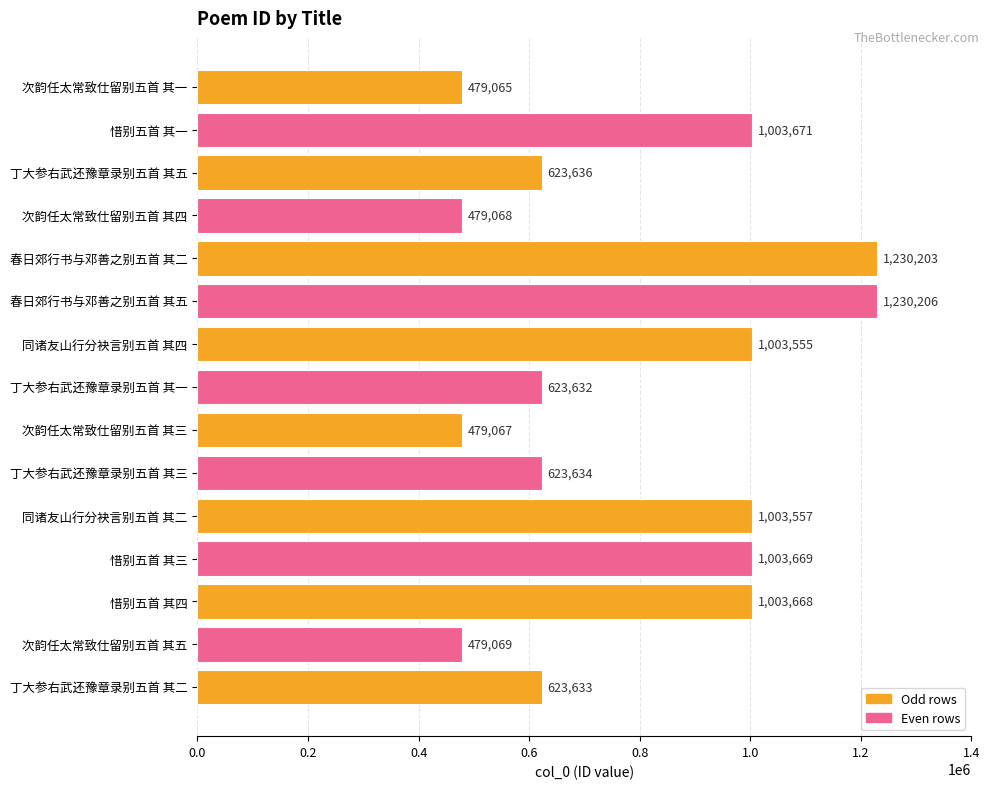

The value at 丁大参右武还豫章录别五首 其一 is 623632. True or false?

True